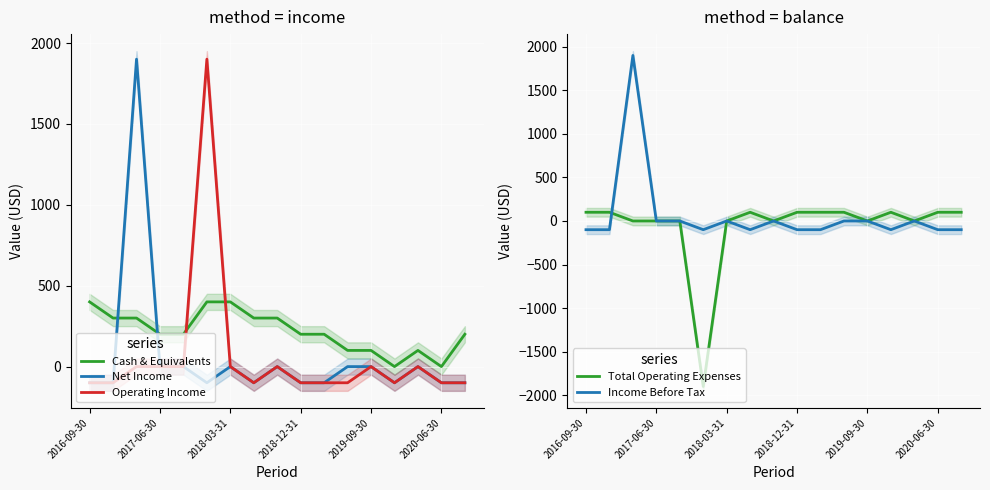

How many categories are shown in the chart?

17